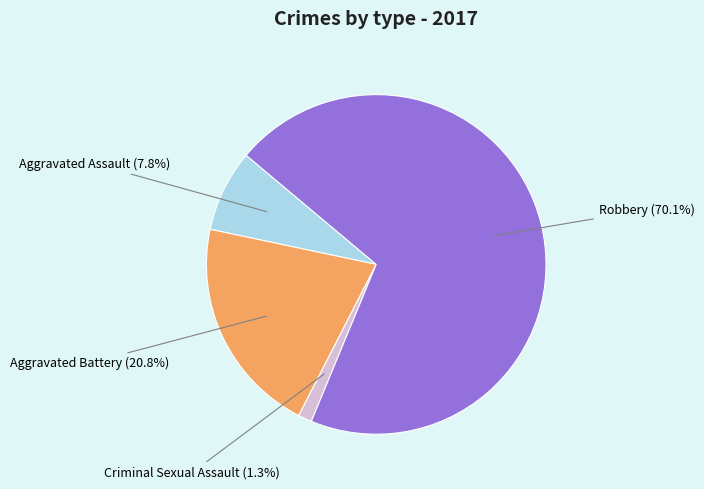

What is the ratio of the value at Aggravated Assault to the value at Aggravated Battery?

0.4